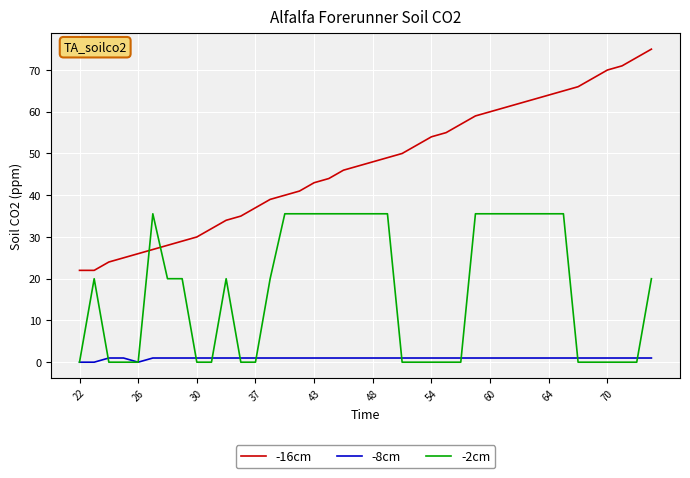

True or false: -8cm and -16cm intersect in this chart.

False